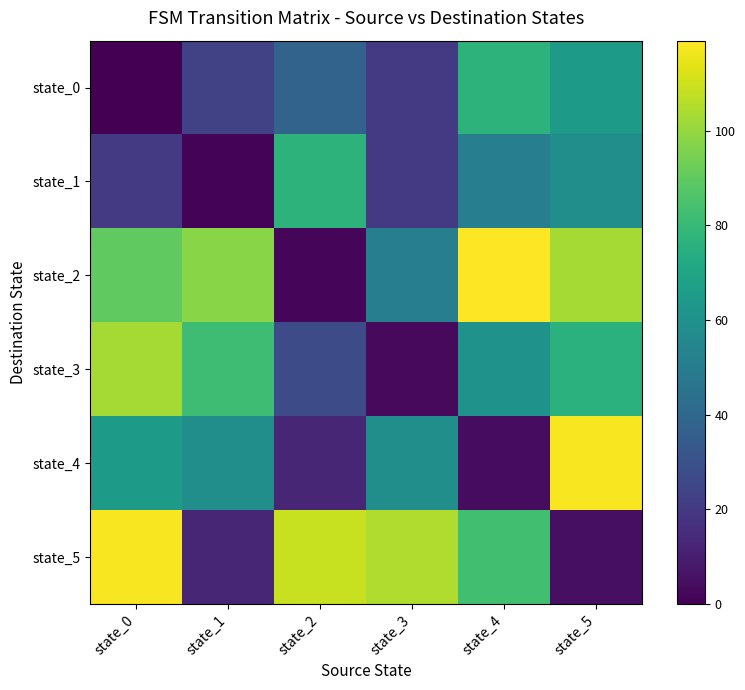

Reading left to right, transcribe all the data shown in this chart.

state_0: state_0=0	state_1=23	state_2=38	state_3=20	state_4=77	state_5=65
state_1: state_0=20	state_1=1	state_2=77	state_3=20	state_4=51	state_5=59
state_2: state_0=90	state_1=98	state_2=2	state_3=51	state_4=119	state_5=103
state_3: state_0=103	state_1=82	state_2=27	state_3=3	state_4=61	state_5=76
state_4: state_0=65	state_1=59	state_2=13	state_3=59	state_4=4	state_5=118
state_5: state_0=118	state_1=13	state_2=109	state_3=105	state_4=83	state_5=5